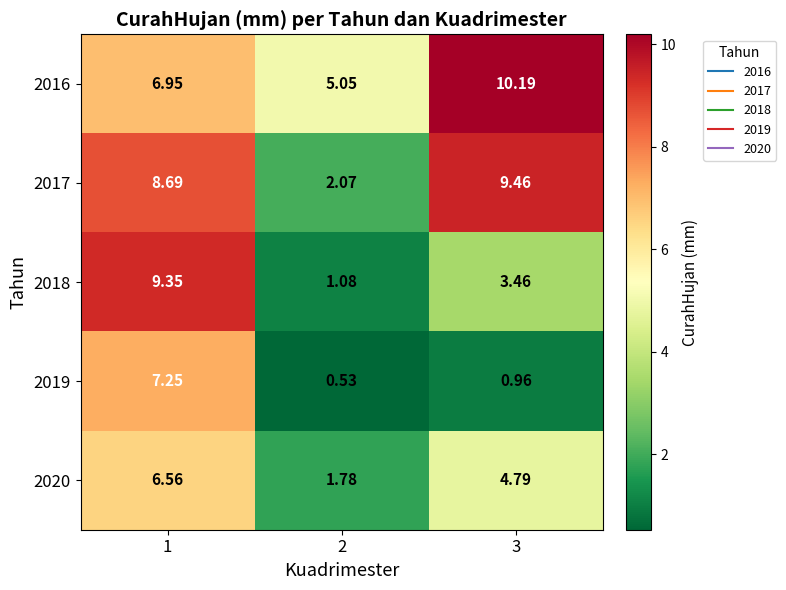

What is the total value across all series at 2?

10.5